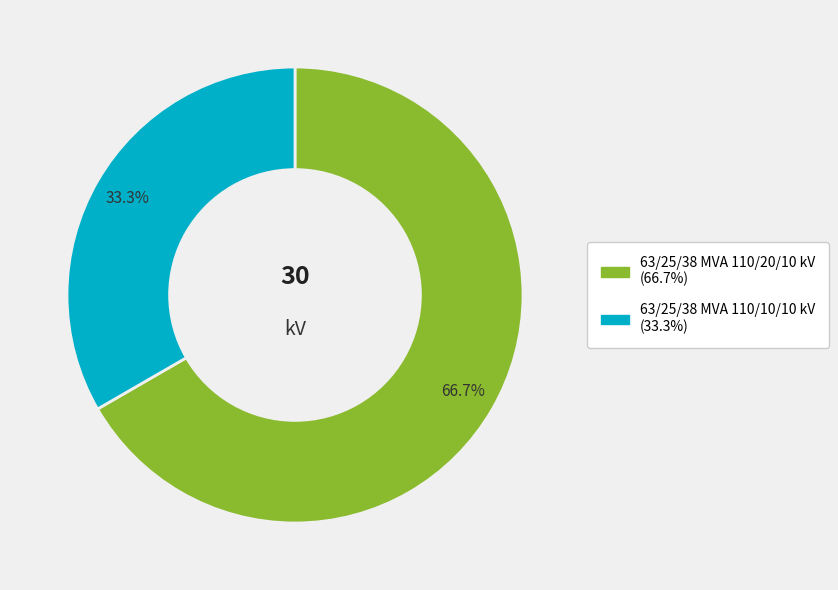

To the nearest percent, what is the combined percentage of 63/25/38 MVA 110/10/10 kV and 63/25/38 MVA 110/20/10 kV?

100%